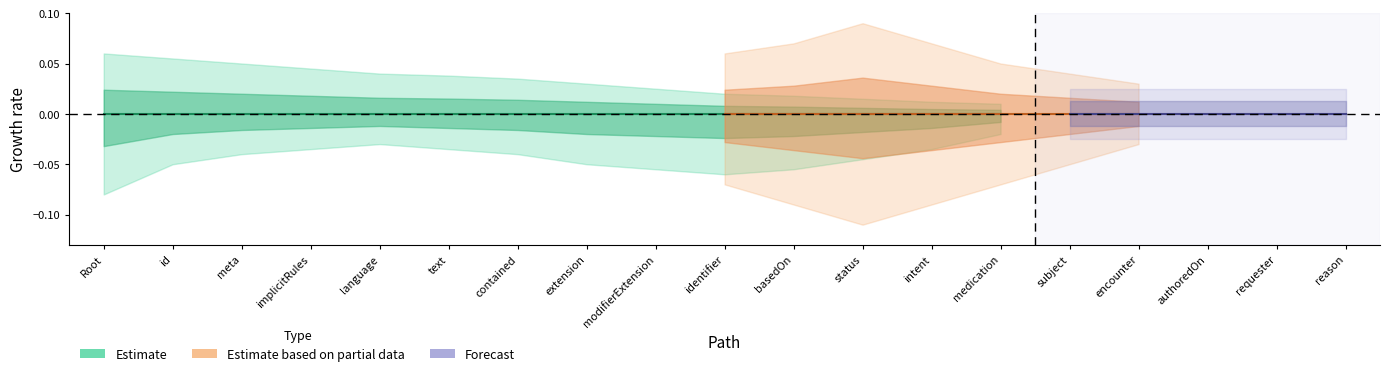

What is the label of the 18th point from the left?

MedicationRequest.requester